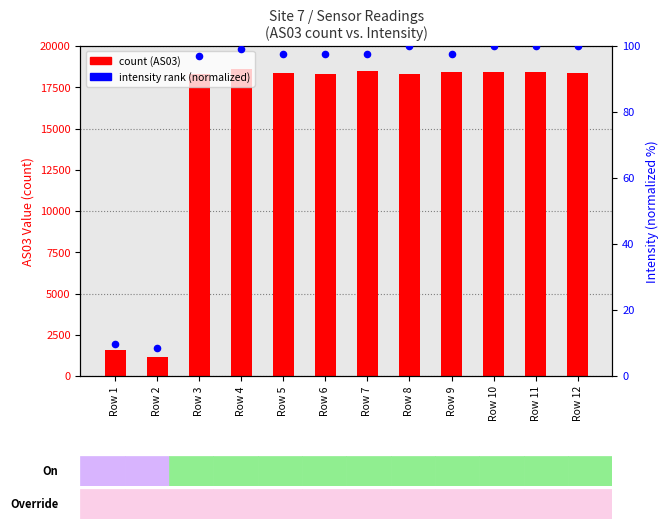

Which series contains the lowest Y value?

intensity rank